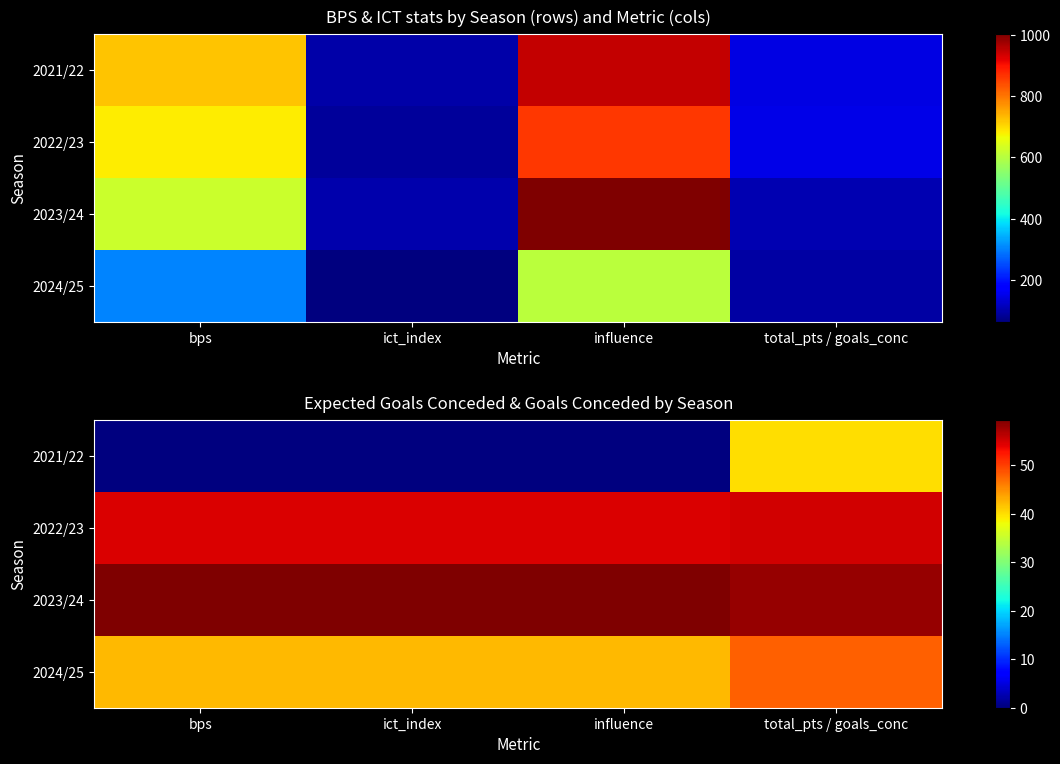

The value of 2024/25 at ict_index is 42.2. True or false?

True